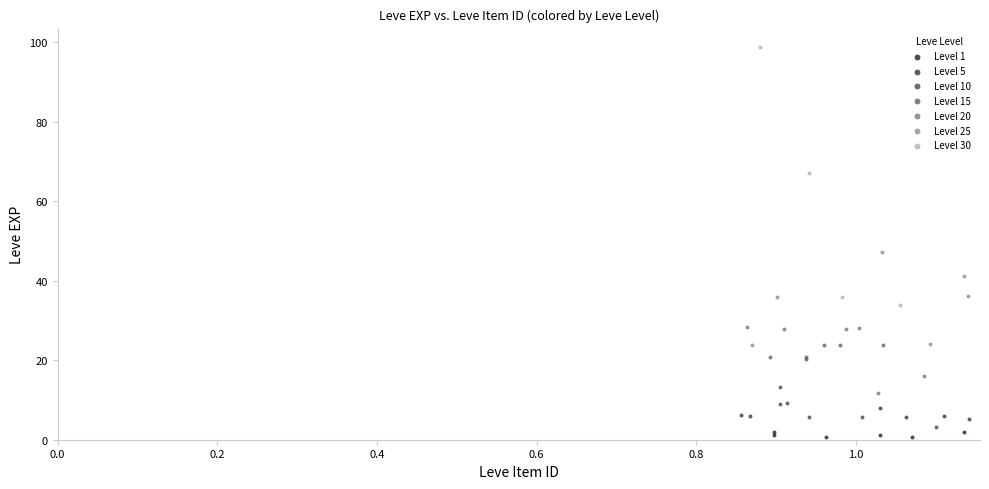

Which series has the largest Y range (max minus min)?

Level 30